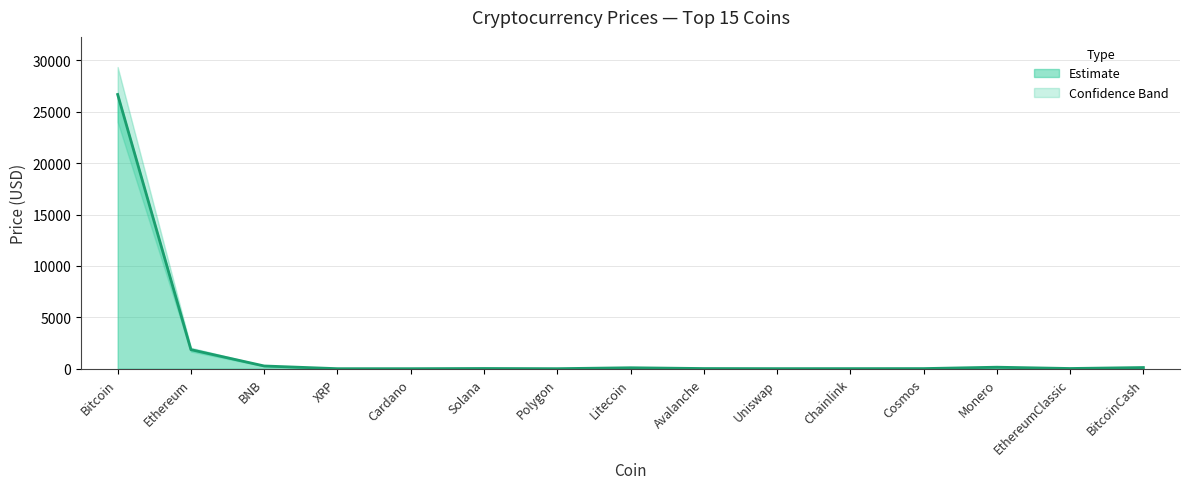

What is the greatest value displayed?

26690.4